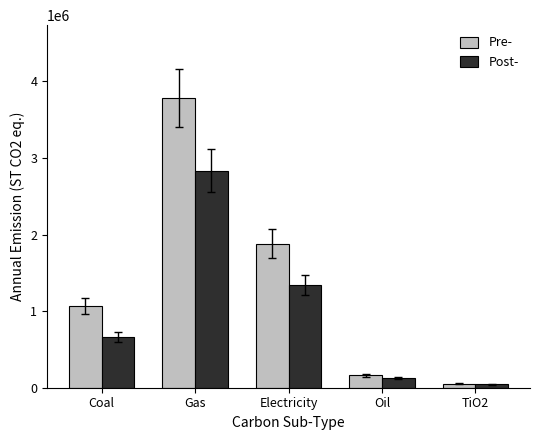

Reading right to left, extract all data points from this chart.

Pre-: 51397	160418	1882921	3787953	1066427
Post-: 46467	129439	1338409	2836735	662434